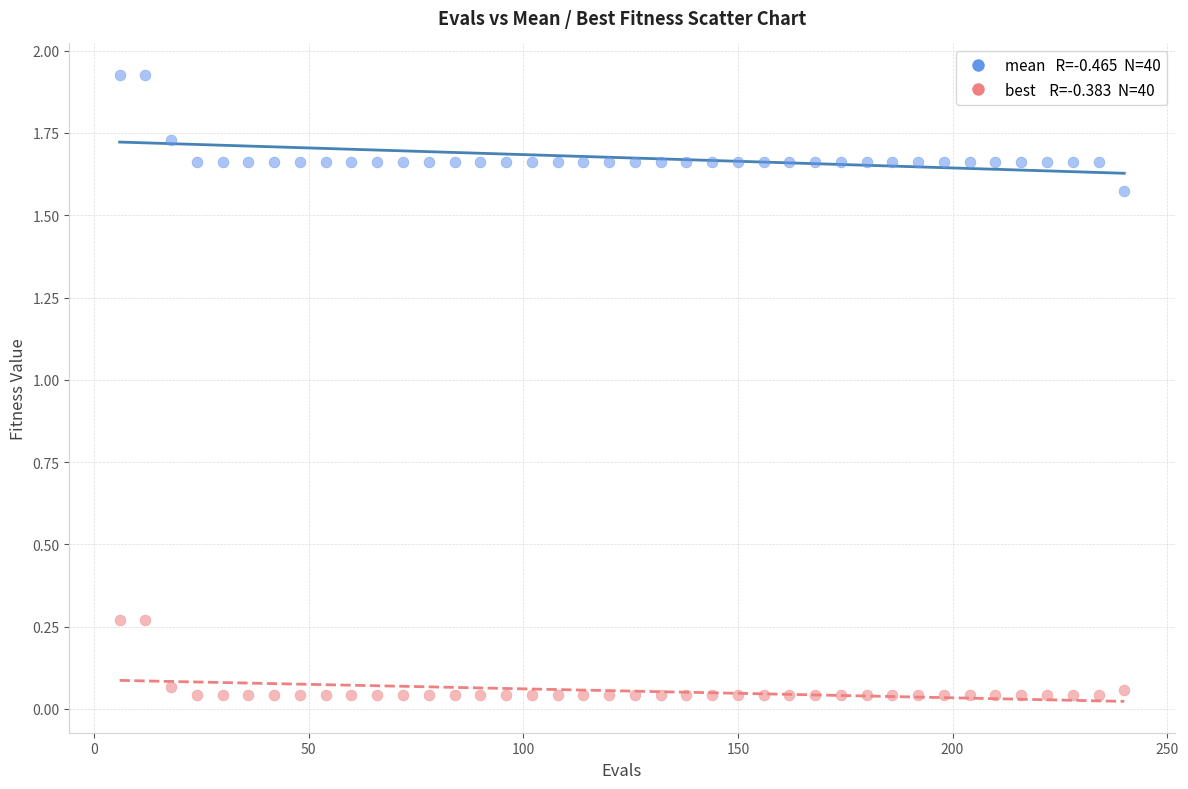

Across all data points, what is the range of X values (max minus min)?

234.0